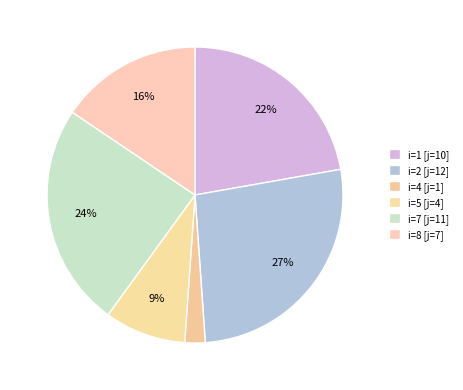

Which slice is the largest?

i=2 [j=12]